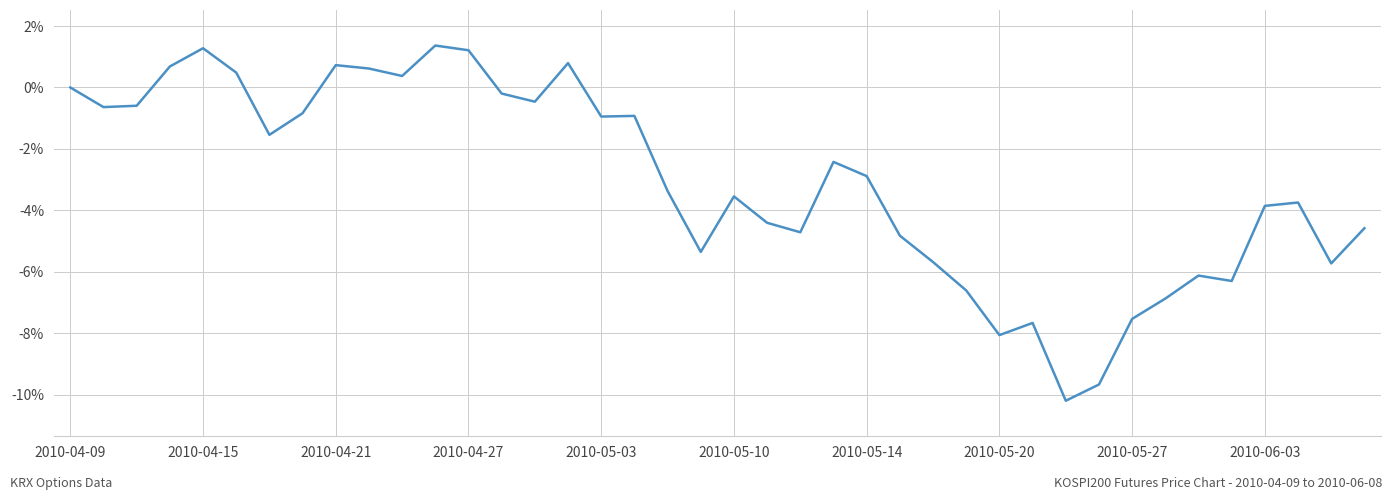

How many series are shown in this chart?

1